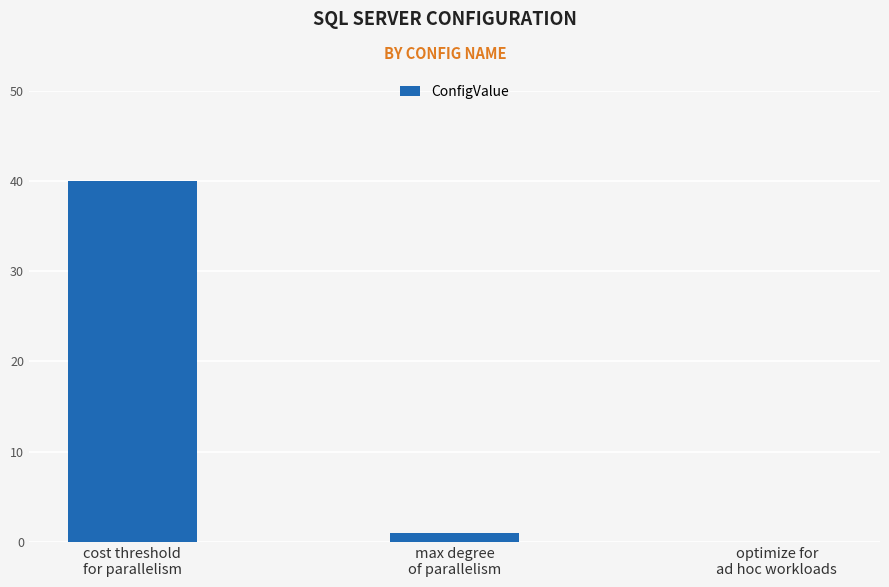

What is the greatest value displayed?

40